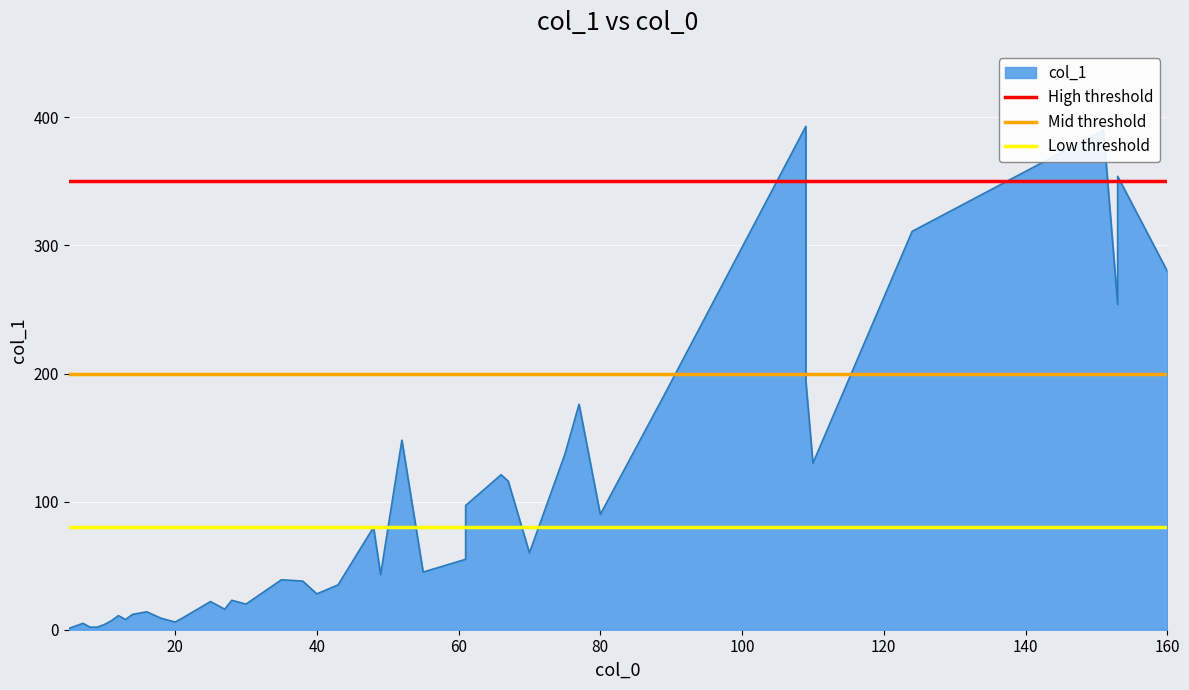

What is the lowest value of the Low threshold series?

80